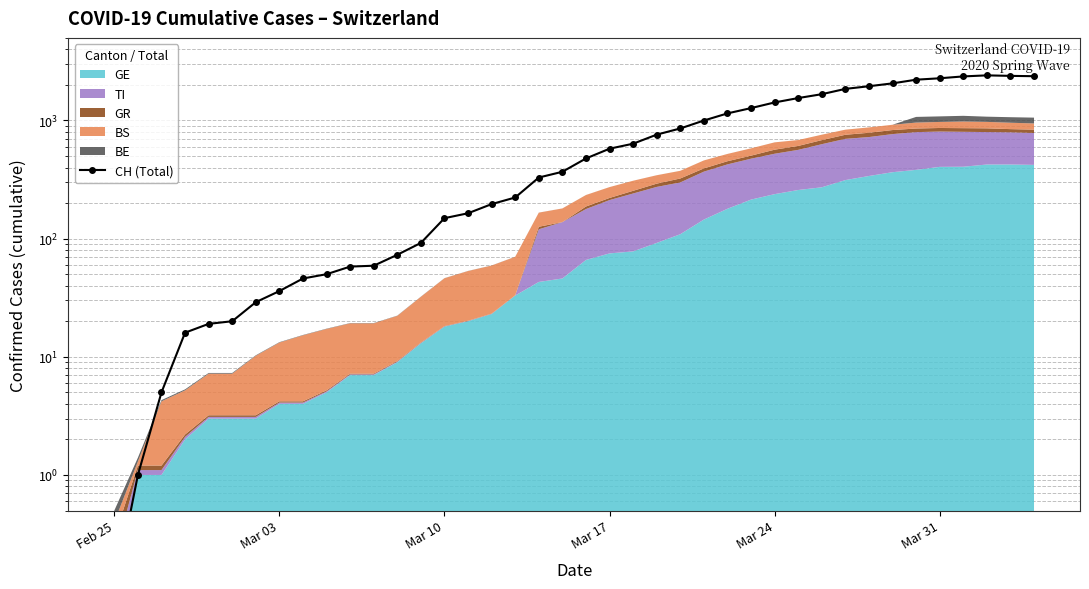

Reading left to right, list all the values displayed in this chart.

0.1	1.0	5.0	16.0	19.0	20.0	29.0	36.0	46.0	50.0	58.0	59.0	73.0	92.0	149.0	164.0	196.0	223.0	329.0	368.0	477.0	577.0	636.0	759.0	856.0	999.0	1148.0	1273.0	1421.0	1548.0	1669.0	1851.0	1949.0	2061.0	2214.0	2276.0	2360.0	2409.0	2385.0	2370.0